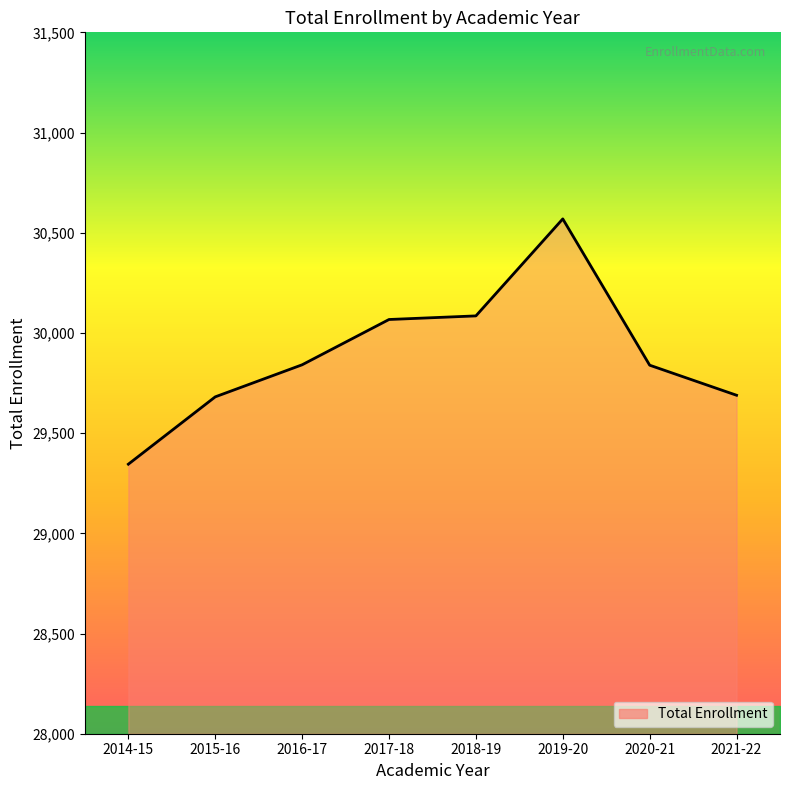

What is the greatest value displayed?

30569